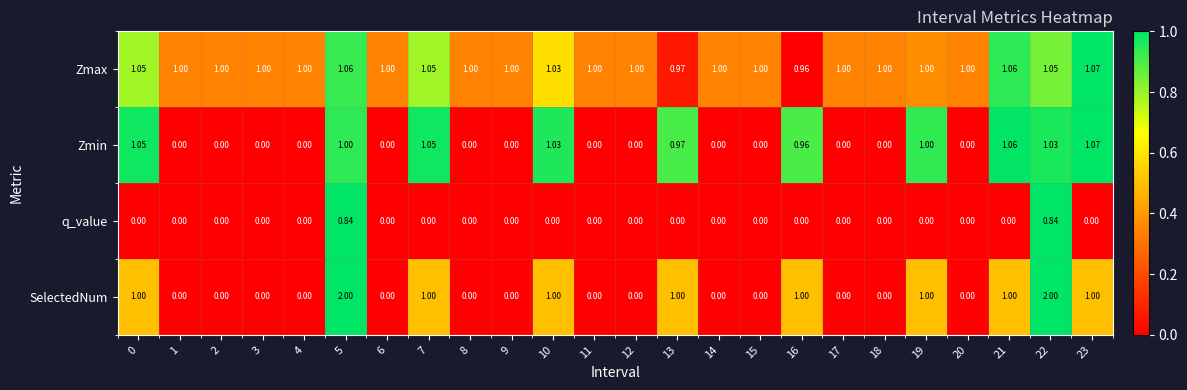

Which series has the largest total across all categories?

Zmax